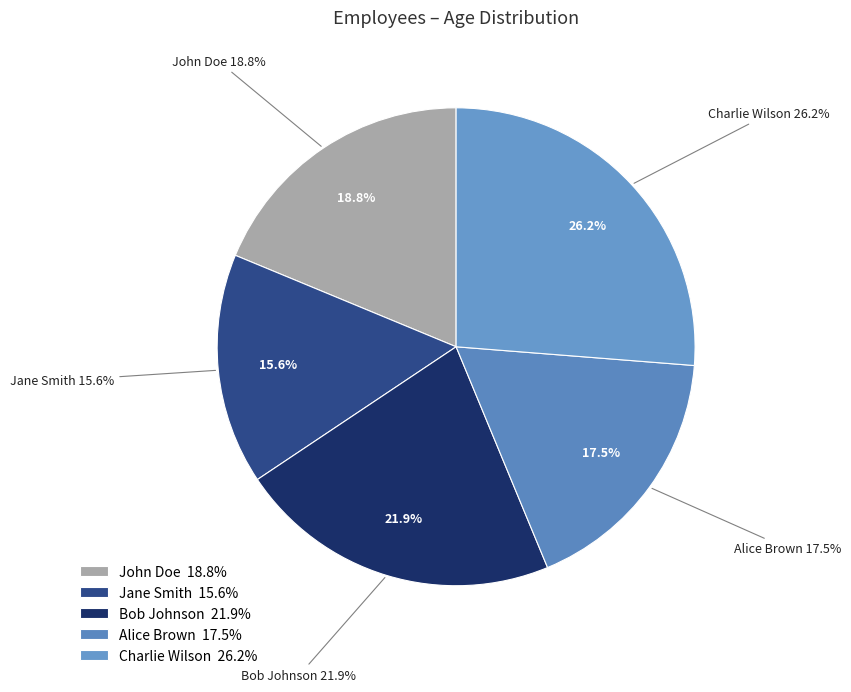

To the nearest percent, what is the difference between the John Doe and Bob Johnson slice percentages?

3%